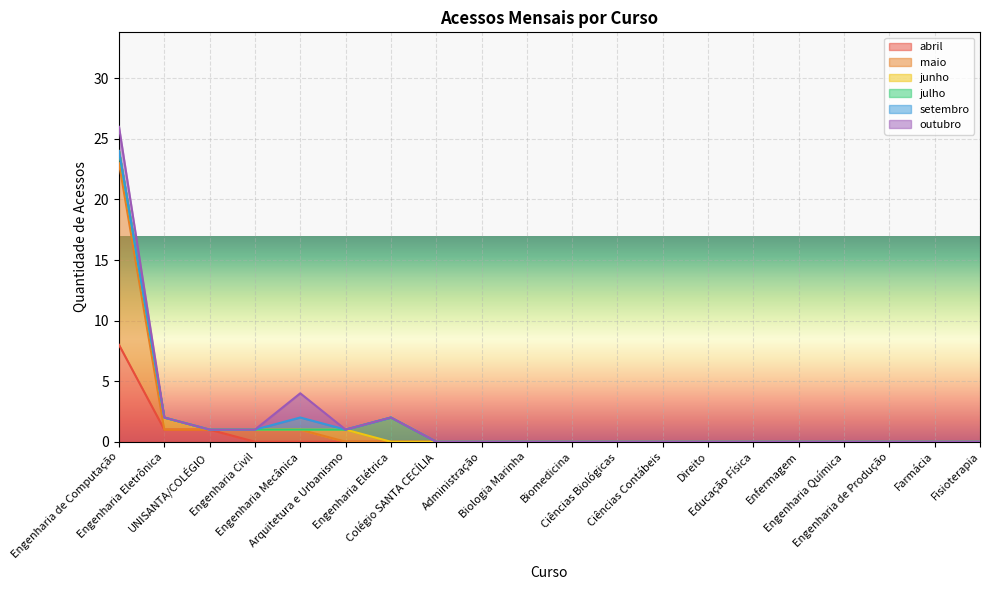

Reading left to right, transcribe all the data shown in this chart.

abril: 8	1	1	0	0	0	0	0	0	0	0	0	0	0	0	0	0	0	0	0
maio: 15	0	0	1	1	0	0	0	0	0	0	0	0	0	0	0	0	0	0	0
junho: 1	1	0	0	0	1	0	0	0	0	0	0	0	0	0	0	0	0	0	0
julho: 0	0	0	0	0	0	2	0	0	0	0	0	0	0	0	0	0	0	0	0
setembro: 0	0	0	0	1	0	0	0	0	0	0	0	0	0	0	0	0	0	0	0
outubro: 2	0	0	0	2	0	0	0	0	0	0	0	0	0	0	0	0	0	0	0